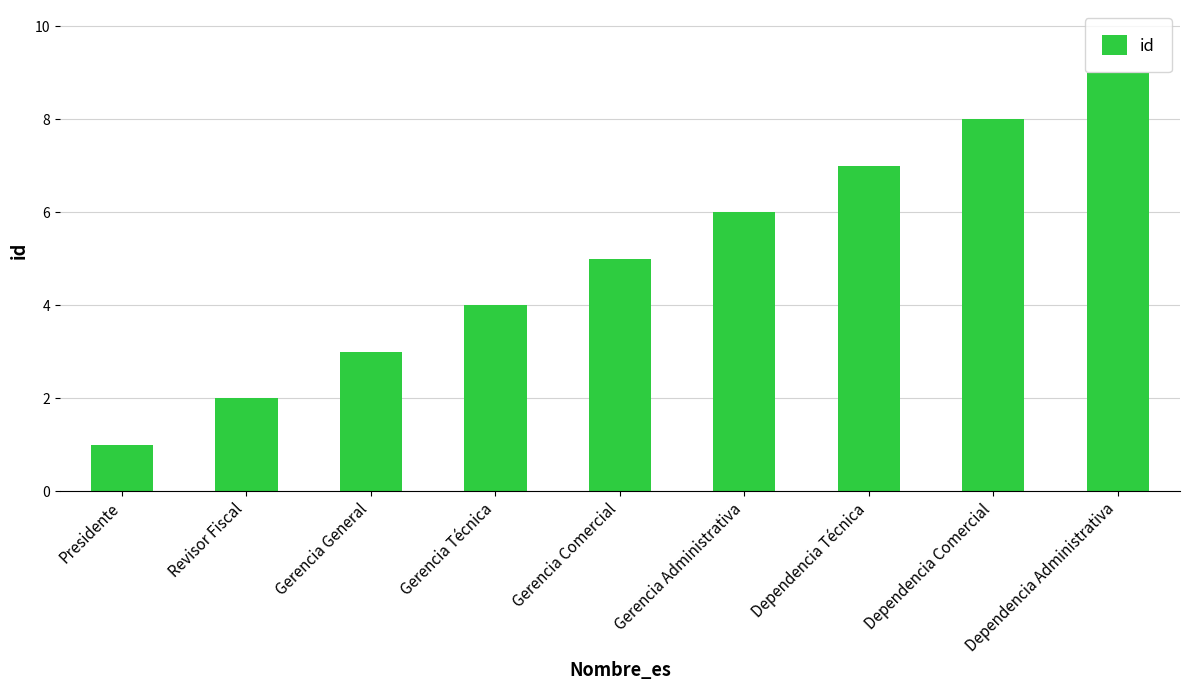

List the labels in order of value, smallest first.

Presidente, Revisor Fiscal, Gerencia General, Gerencia Técnica, Gerencia Comercial, Gerencia Administrativa, Dependencia Técnica, Dependencia Comercial, Dependencia Administrativa